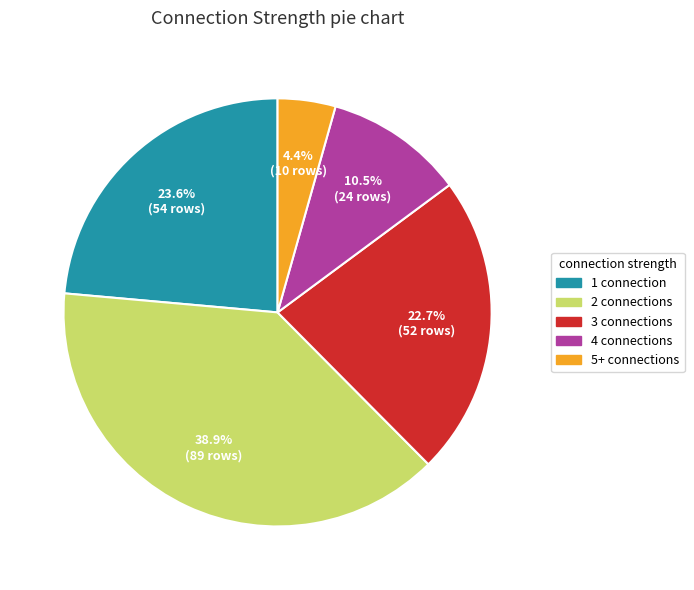

Is there any slice that represents more than half of the pie?

No